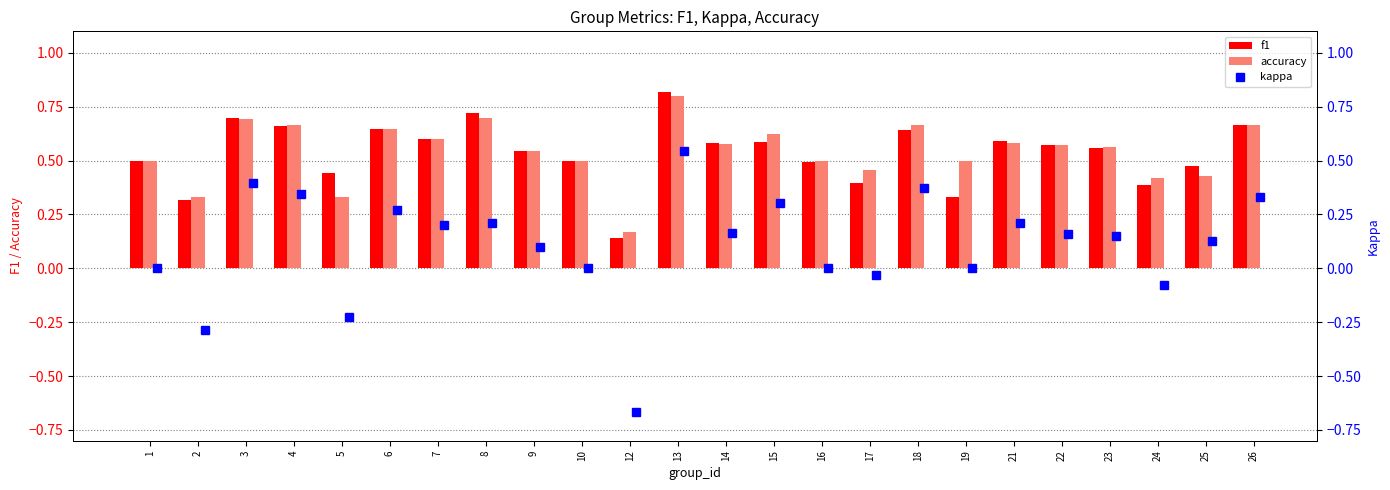

The value of f1 at 1 is 0.2. True or false?

False